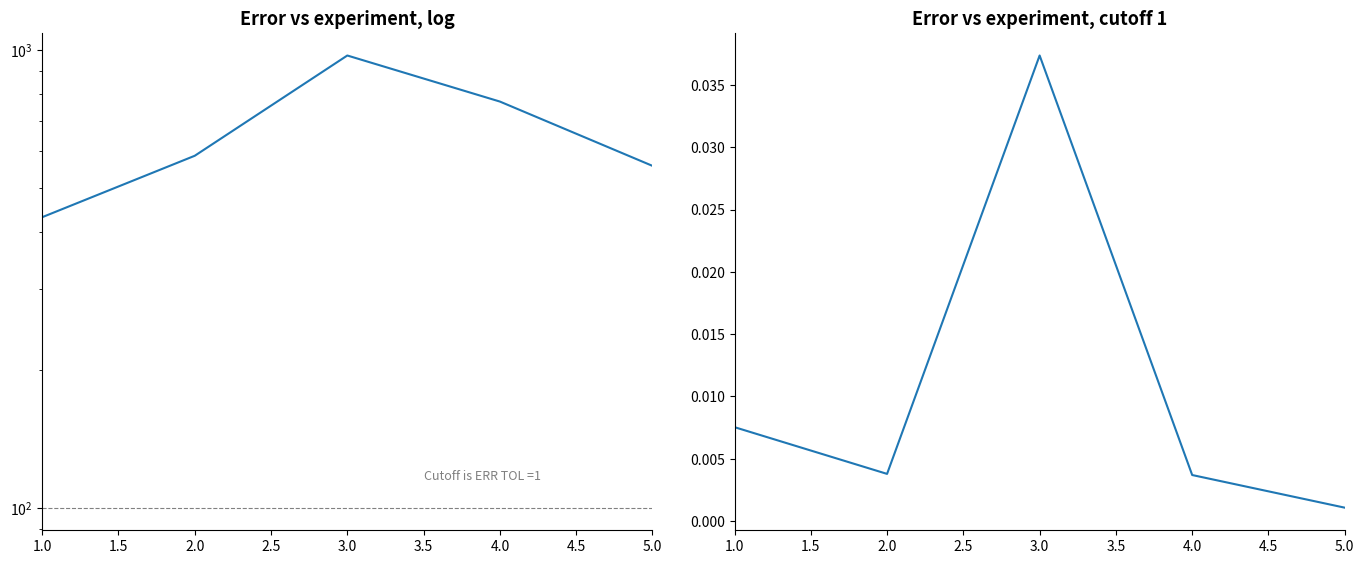

Rank the series at 1.0 from lowest to highest value.

lr, n_max